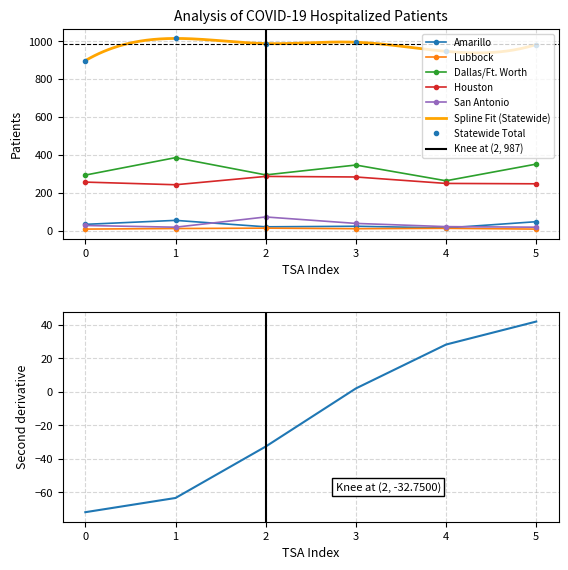

Which series has the widest spread of values?

Dallas/Ft. Worth